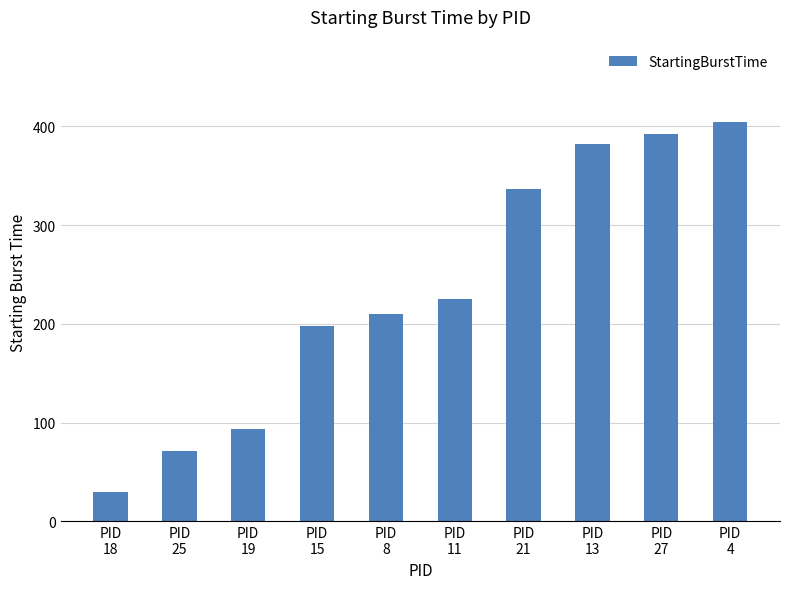

What is the greatest value displayed?

404